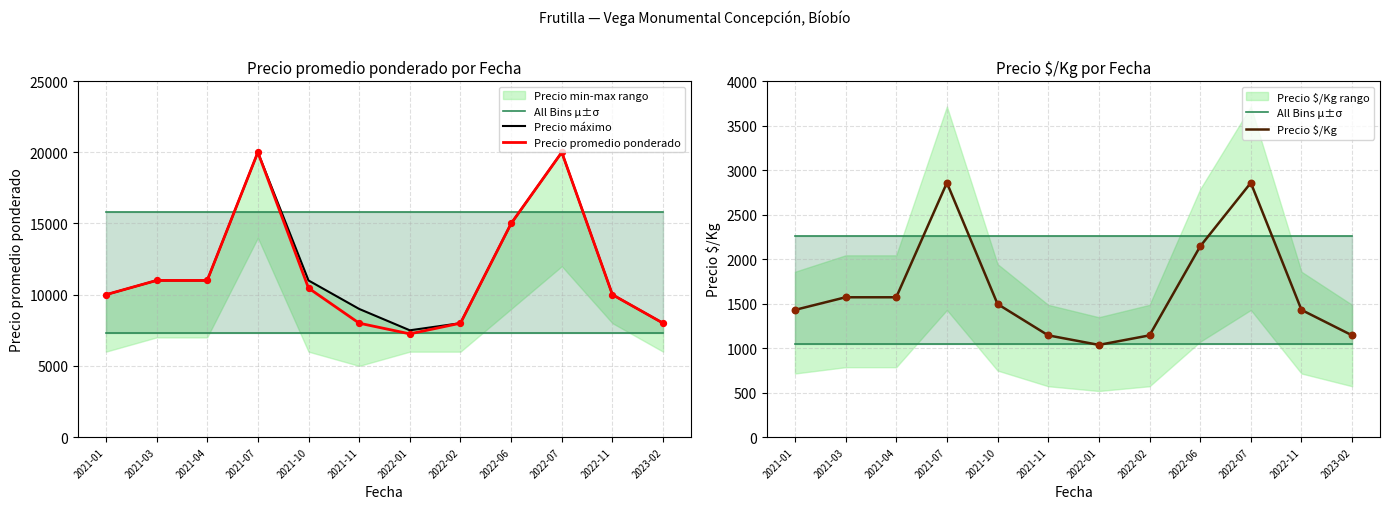

At which category is the sum across all series the highest?

2021-07